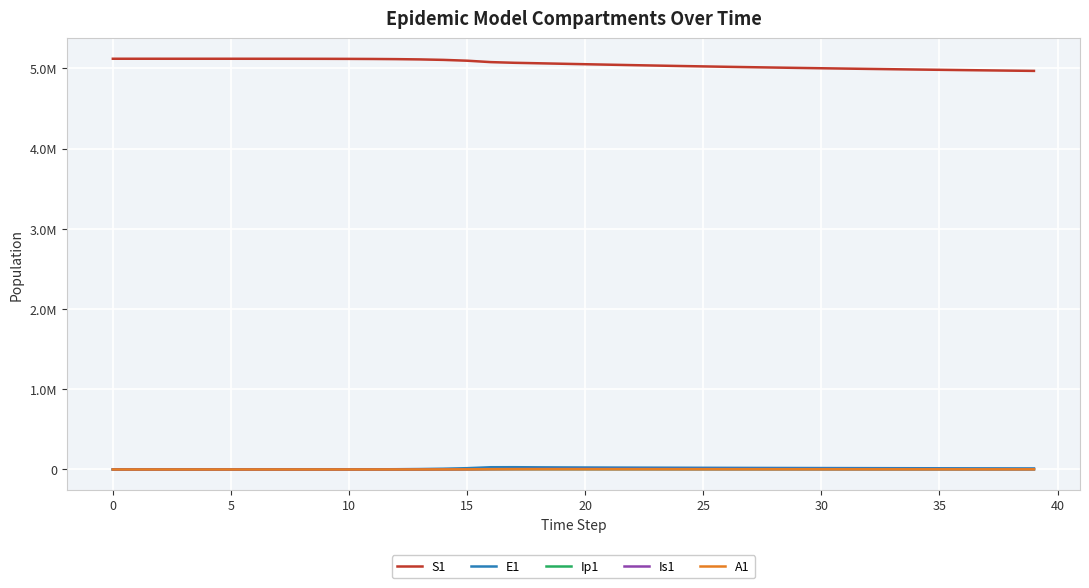

Which series has the largest total across all categories?

S1